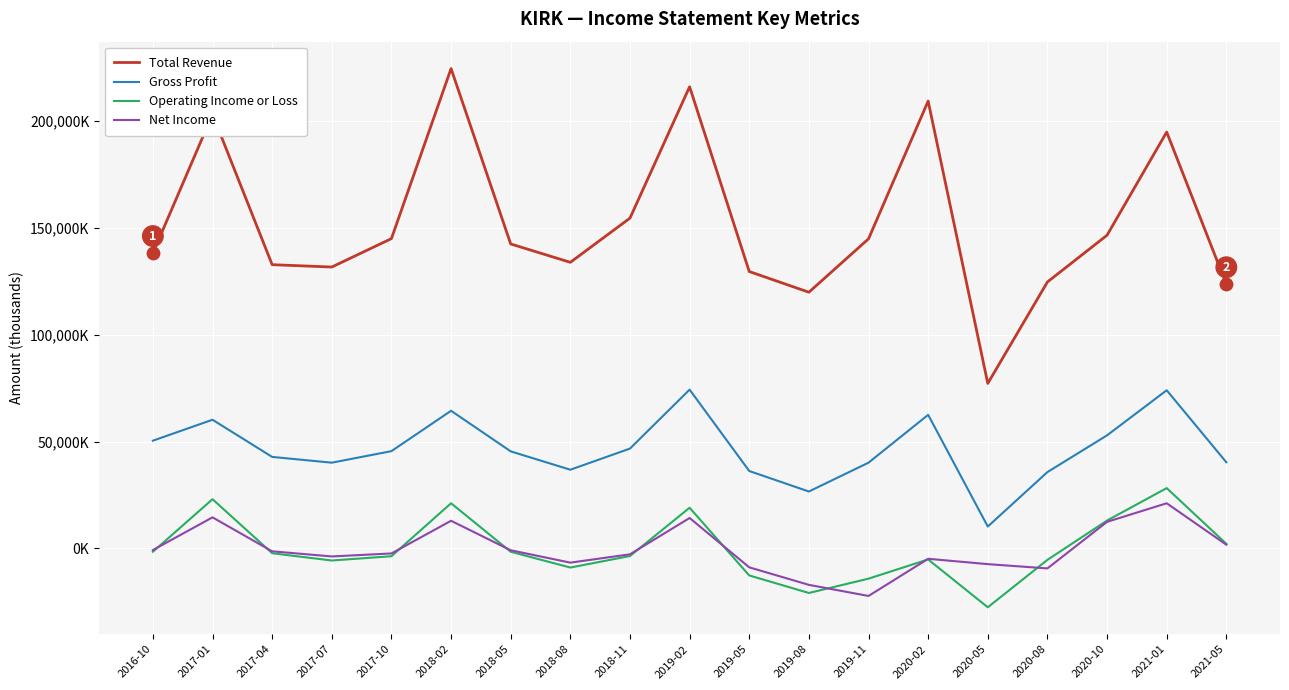

Which series has the largest total across all categories?

Total Revenue